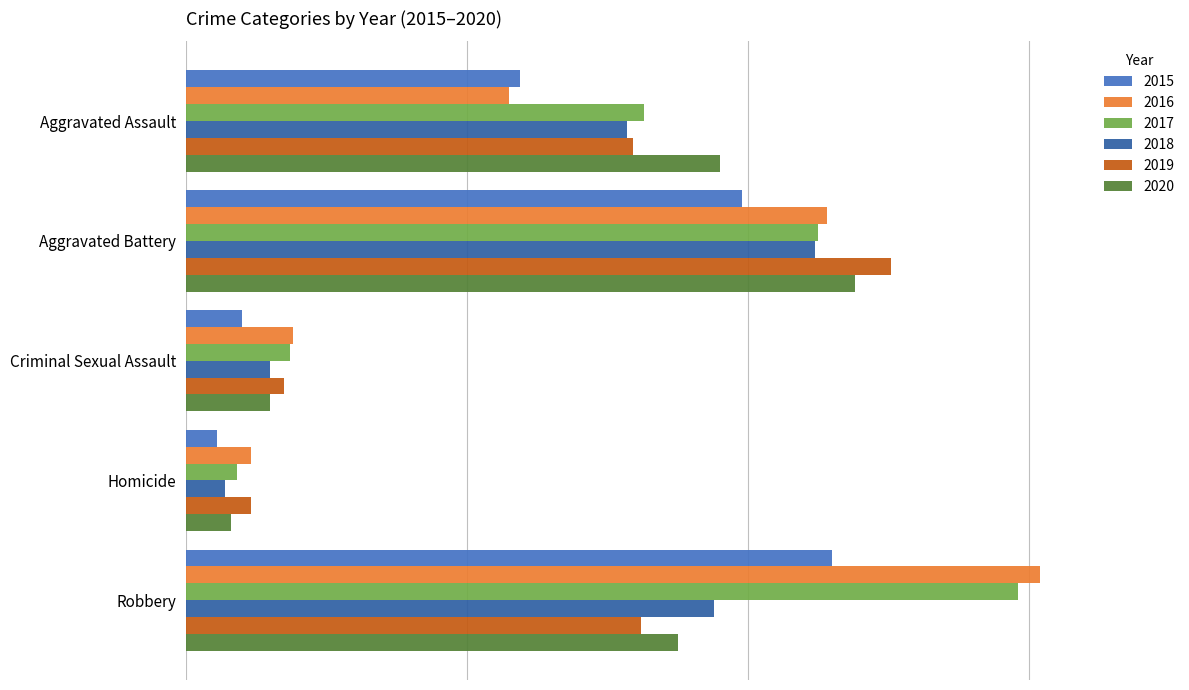

At Aggravated Battery, list the series in order from largest to smallest.

2019, 2020, 2016, 2017, 2018, 2015